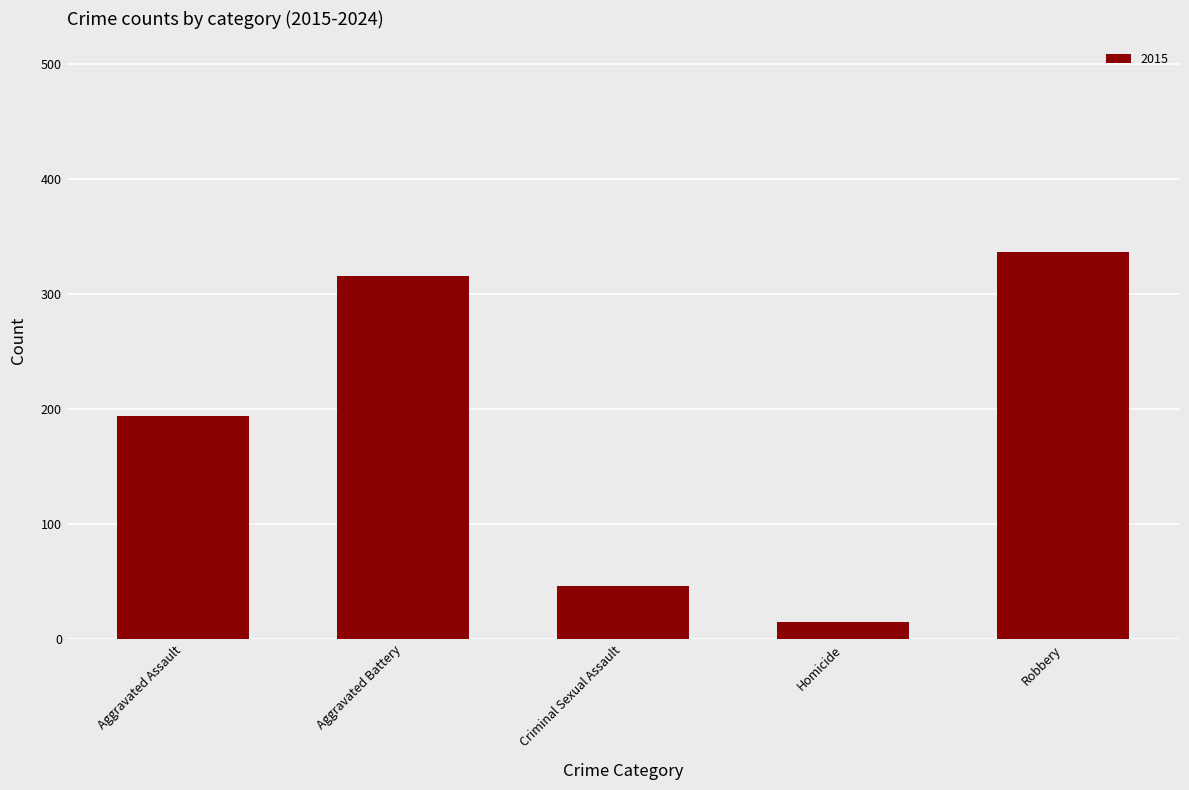

The chart shows a value of 316 at Aggravated Battery. True or false?

True